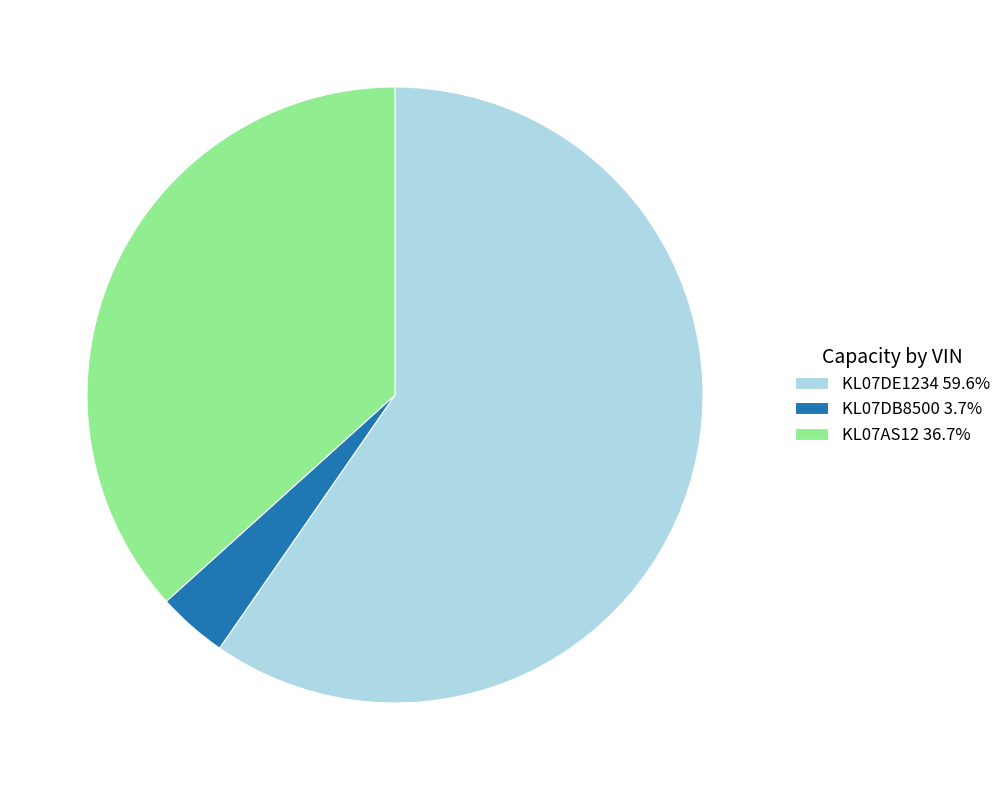

Between KL07AS12 and KL07DE1234, which is larger?

KL07DE1234